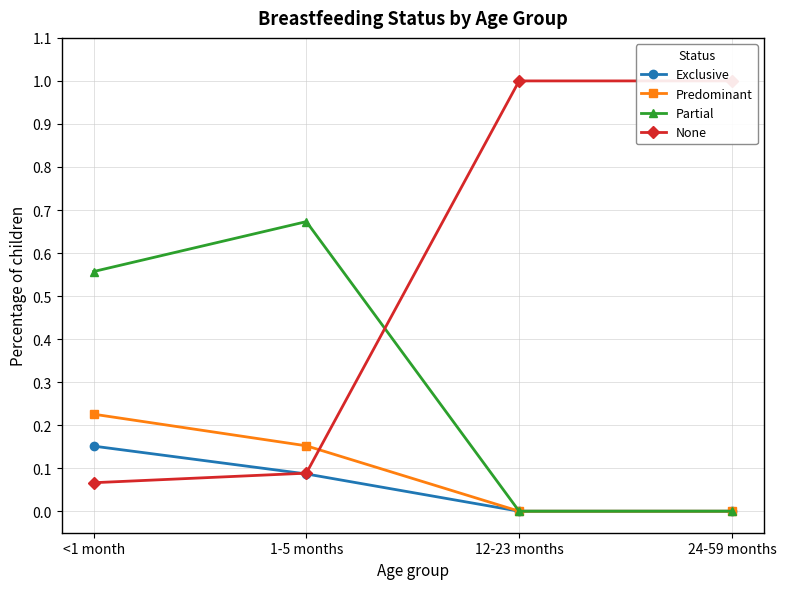

True or false: Predominant and Exclusive intersect in this chart.

False